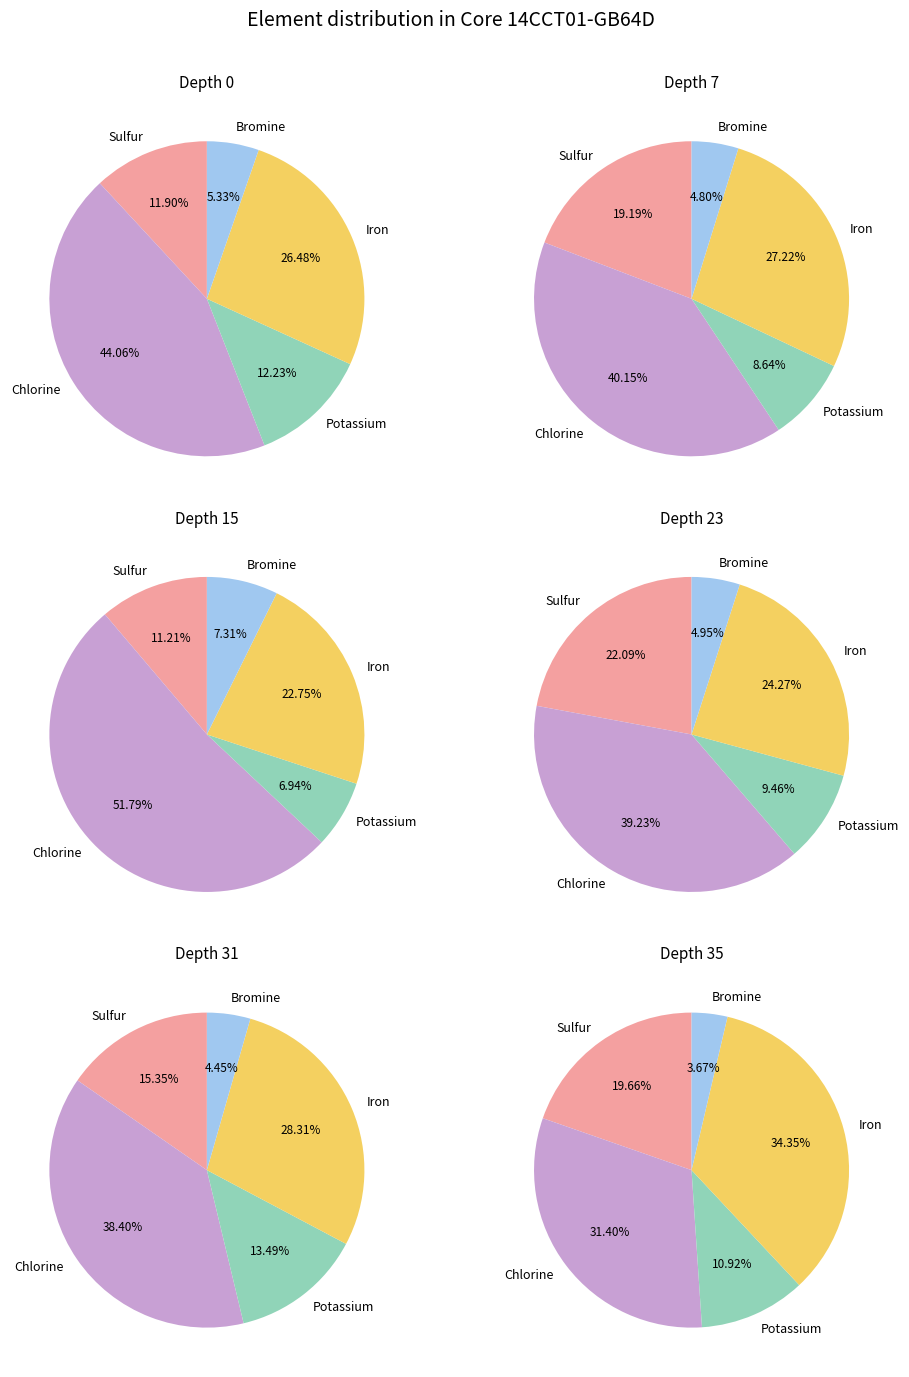

The Titanium slice represents 22% of the pie. True or false?

False